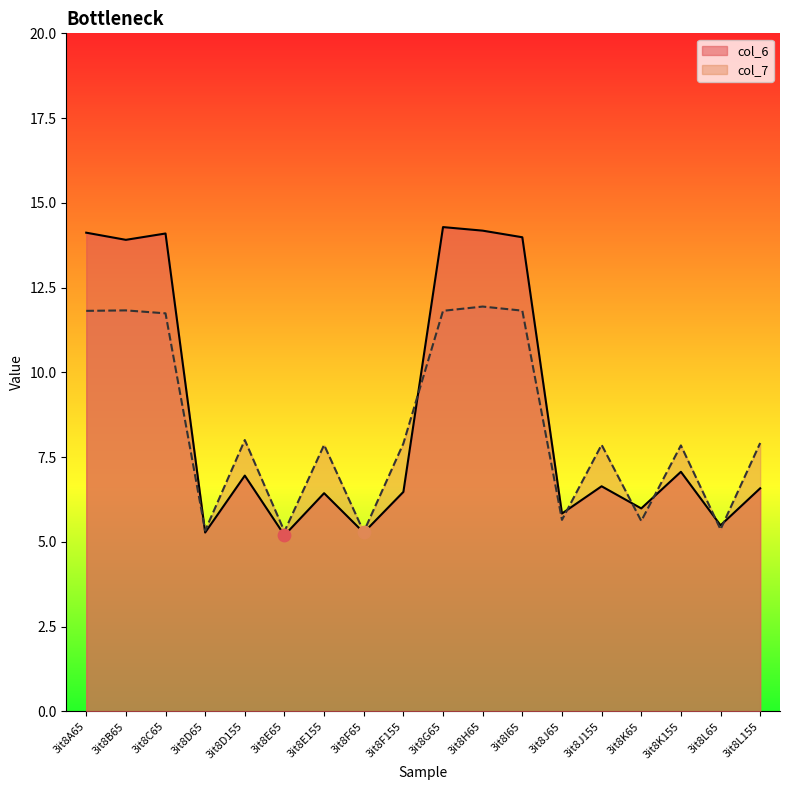

At which category is the sum across all series the highest?

3it8H65